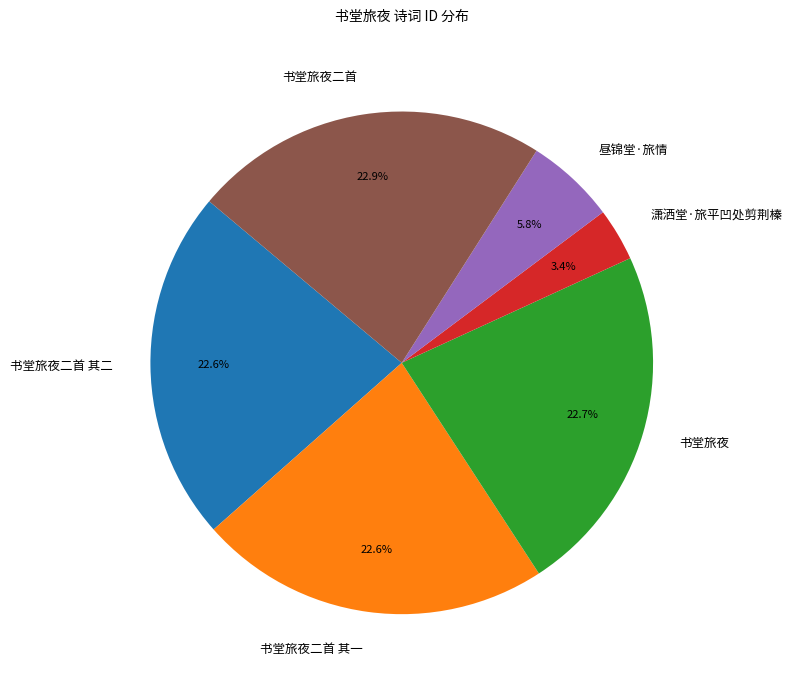

How many slices are in this pie chart?

6